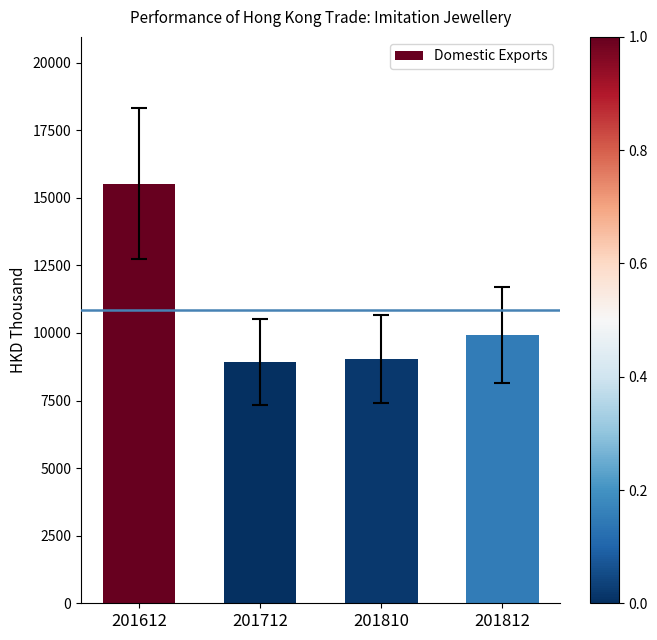

What is the change in value from 201612 to 201810?

-6485.4